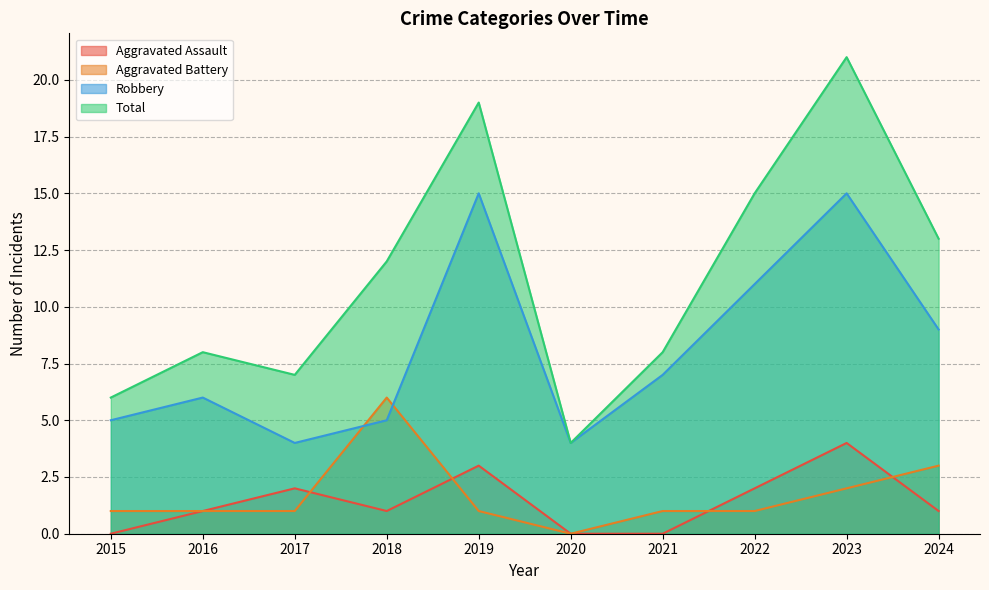

True or false: Total has more than 1 points higher than both neighbors.

True